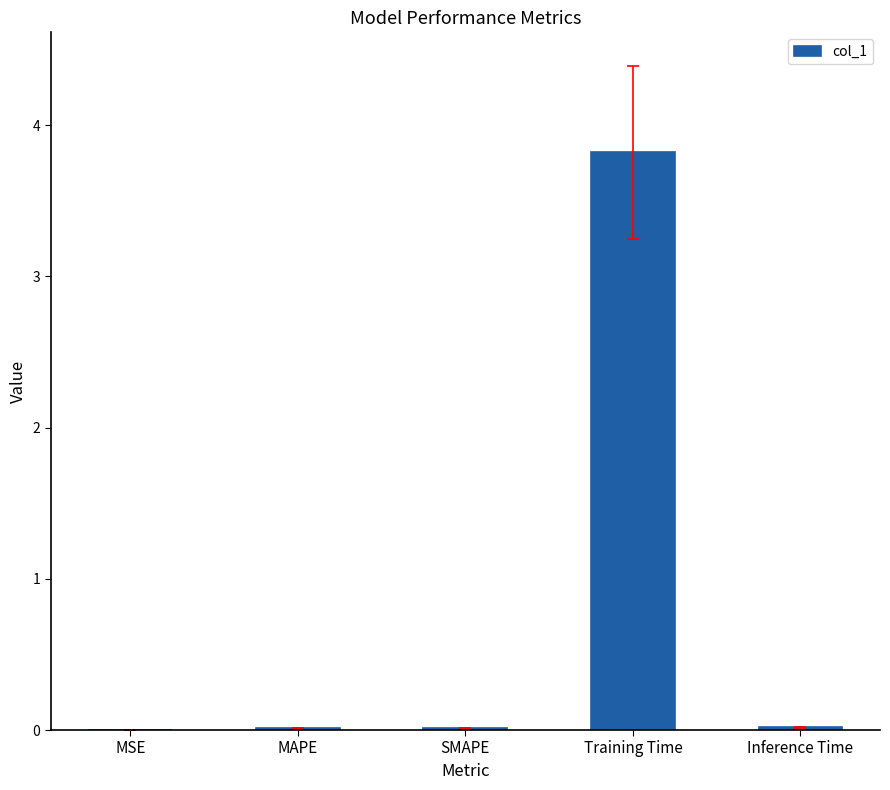

The chart shows a value of 0.0 at Inference Time. True or false?

True